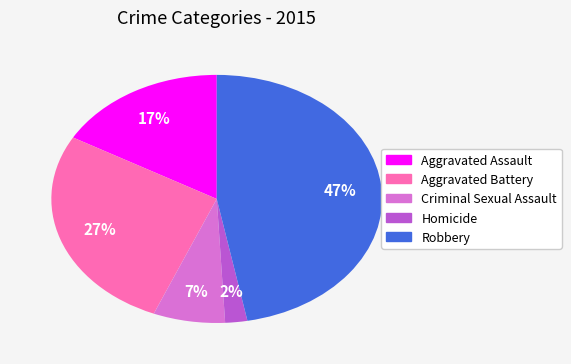

How many segments does this pie chart have?

5